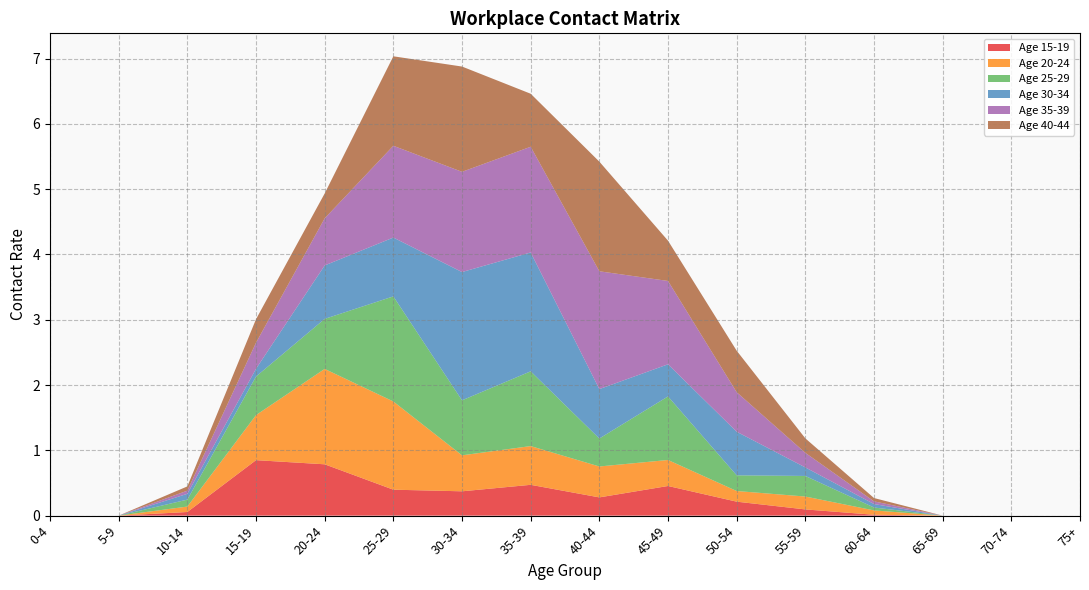

Reading right to left, transcribe all the data shown in this chart.

15_19: 75+=0.0	70-74=0.0	65-69=0.0	60-64=0.0	55-59=0.1	50-54=0.2	45-49=0.5	40-44=0.3	35-39=0.5	30-34=0.4	25-29=0.4	20-24=0.8	15-19=0.8	10-14=0.1	5-9=0.0	0-4=0.0
20_24: 75+=0.0	70-74=0.0	65-69=0.0	60-64=0.1	55-59=0.2	50-54=0.2	45-49=0.4	40-44=0.5	35-39=0.6	30-34=0.6	25-29=1.4	20-24=1.5	15-19=0.7	10-14=0.1	5-9=0.0	0-4=0.0
25_29: 75+=0.0	70-74=0.0	65-69=0.0	60-64=0.0	55-59=0.3	50-54=0.2	45-49=1.0	40-44=0.4	35-39=1.1	30-34=0.8	25-29=1.6	20-24=0.8	15-19=0.6	10-14=0.1	5-9=0.0	0-4=0.0
30_34: 75+=0.0	70-74=0.0	65-69=0.0	60-64=0.1	55-59=0.1	50-54=0.7	45-49=0.5	40-44=0.8	35-39=1.8	30-34=2.0	25-29=0.9	20-24=0.8	15-19=0.1	10-14=0.1	5-9=0.0	0-4=0.0
35_39: 75+=0.0	70-74=0.0	65-69=0.0	60-64=0.0	55-59=0.2	50-54=0.6	45-49=1.3	40-44=1.8	35-39=1.6	30-34=1.5	25-29=1.4	20-24=0.7	15-19=0.4	10-14=0.0	5-9=0.0	0-4=0.0
40_44: 75+=0.0	70-74=0.0	65-69=0.0	60-64=0.1	55-59=0.2	50-54=0.6	45-49=0.6	40-44=1.7	35-39=0.8	30-34=1.6	25-29=1.4	20-24=0.4	15-19=0.4	10-14=0.1	5-9=0.0	0-4=0.0